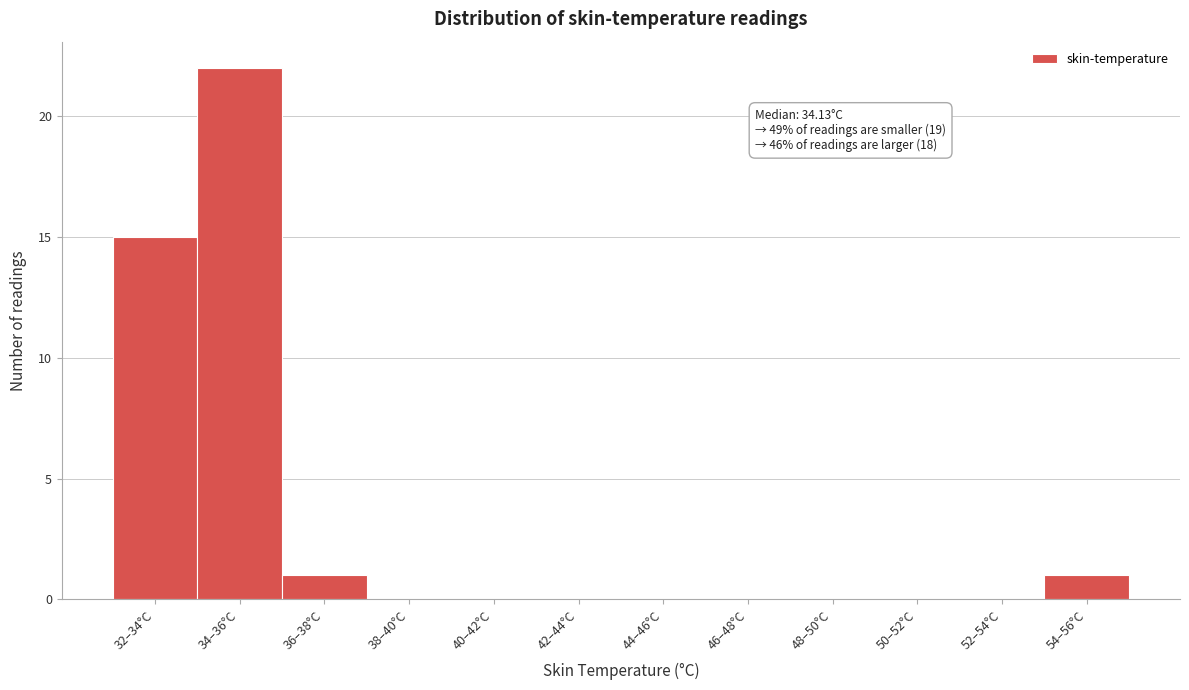

Reading right to left, extract all data points from this chart.

54–56°C=1	52–54°C=0	50–52°C=0	48–50°C=0	46–48°C=0	44–46°C=0	42–44°C=0	40–42°C=0	38–40°C=0	36–38°C=1	34–36°C=22	32–34°C=15